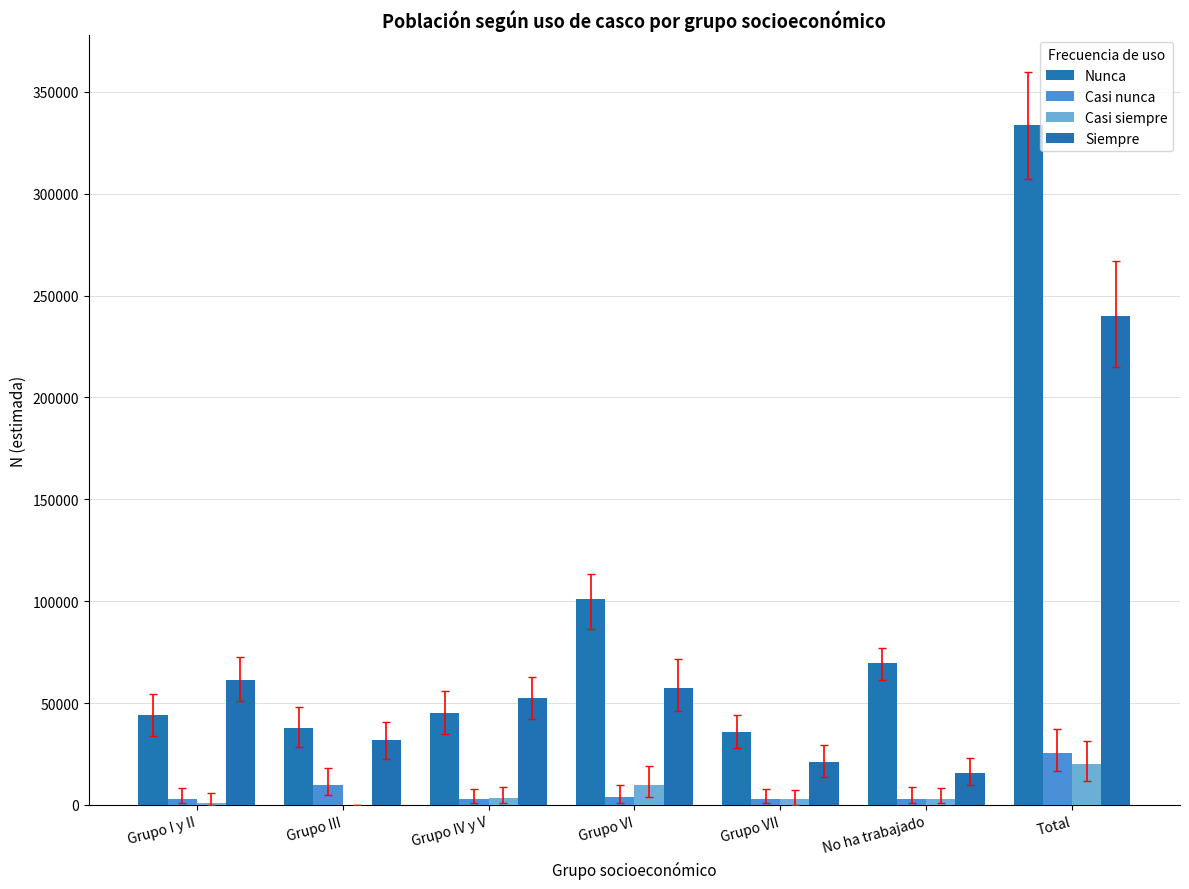

Count the number of categories in the chart.

7